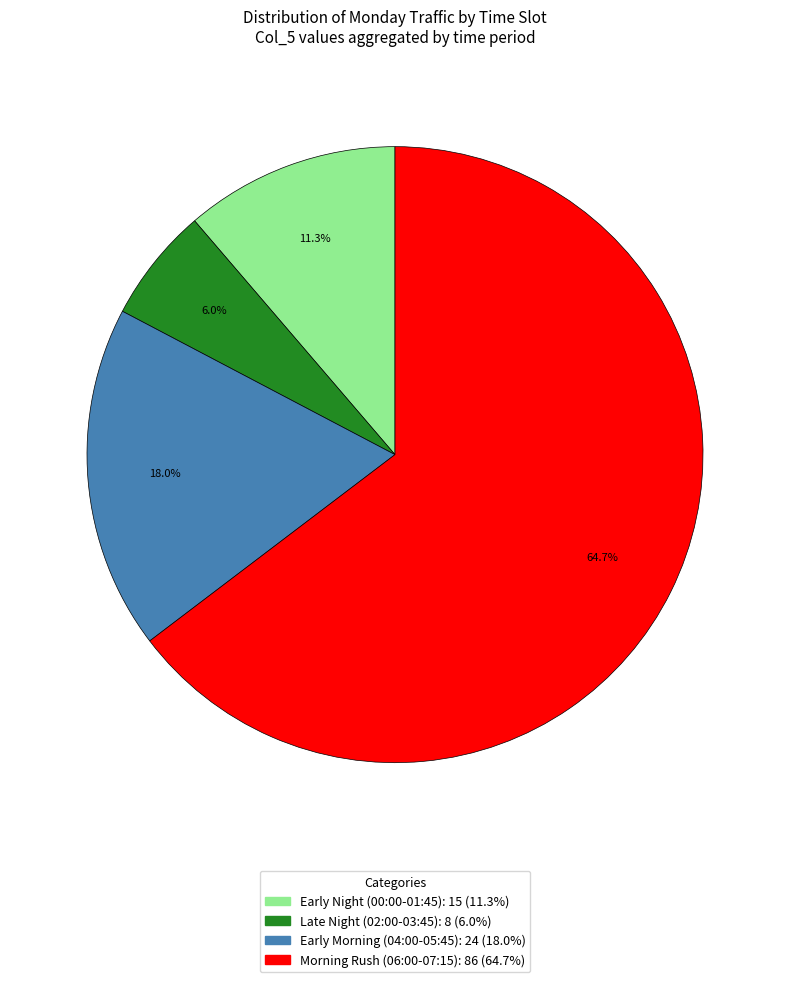

How many segments does this pie chart have?

4